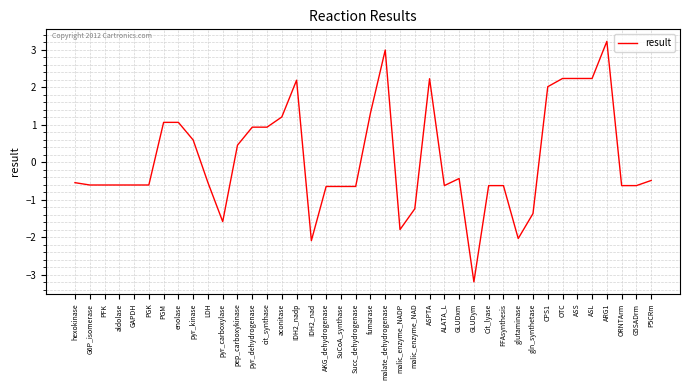

What is the smallest value displayed?

-3.2